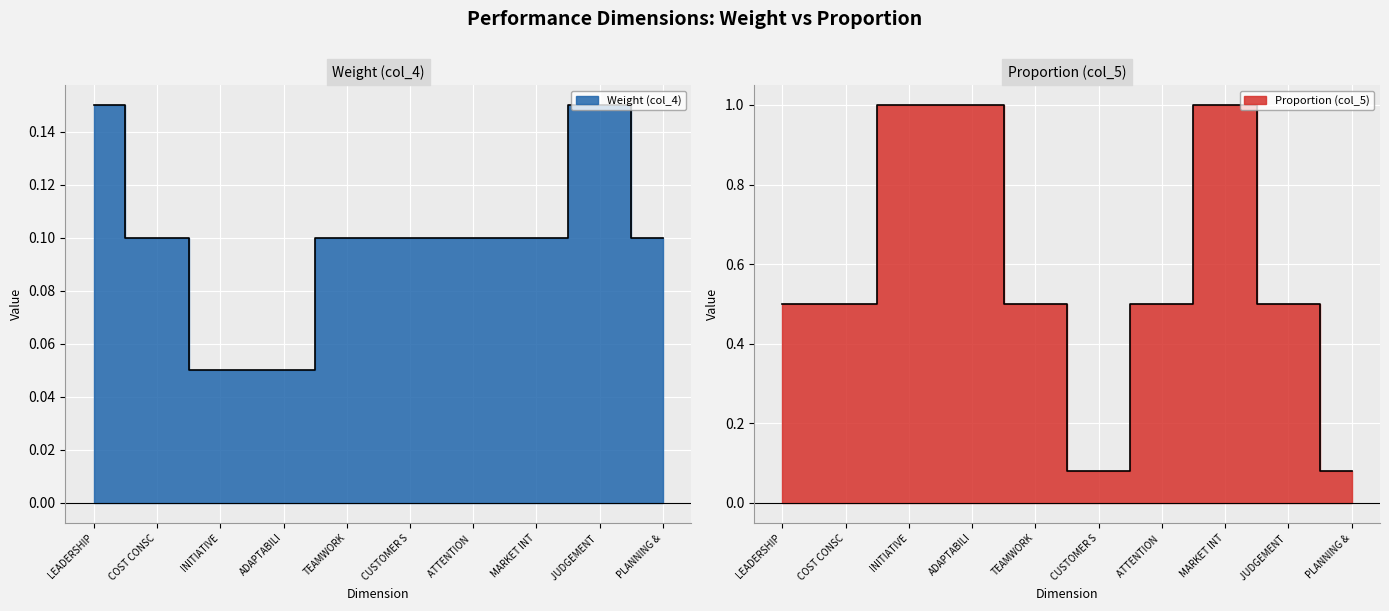

Where is Weight (col_4) nearest to the value 0?

INITIATIVE